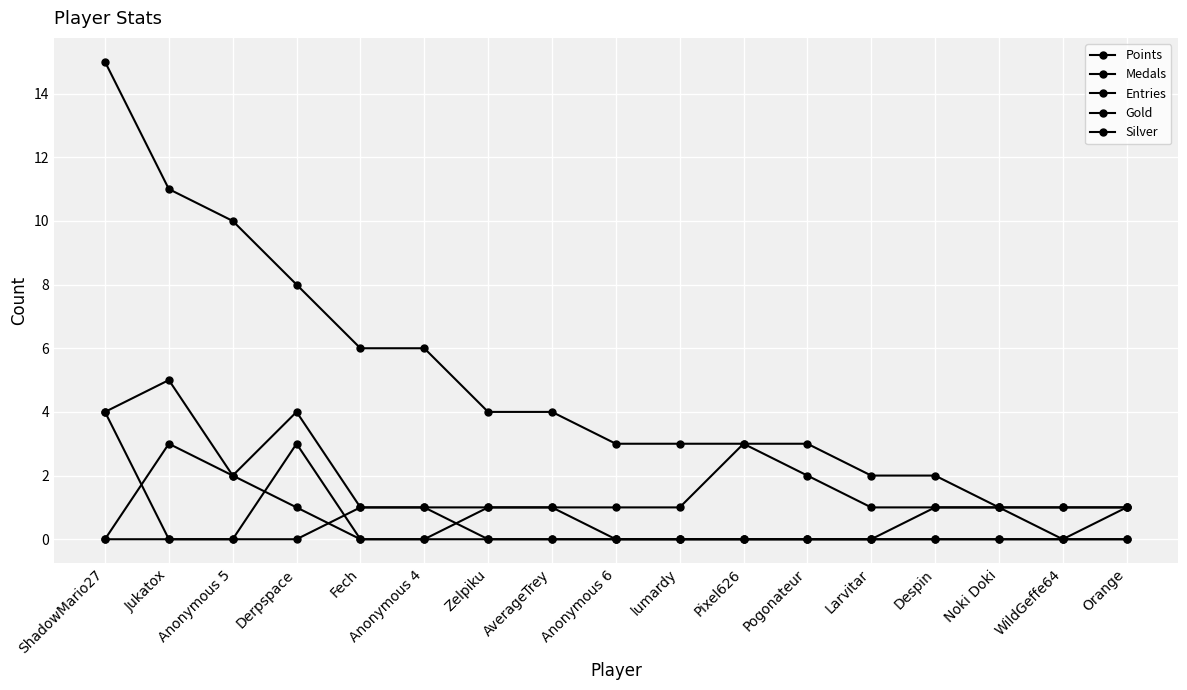

How many lines are shown in the chart?

5